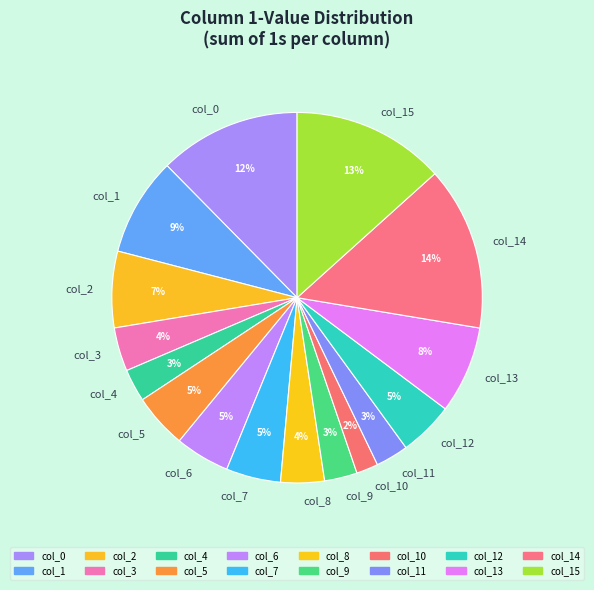

True or false: col_6 accounts for 5% of the total.

True